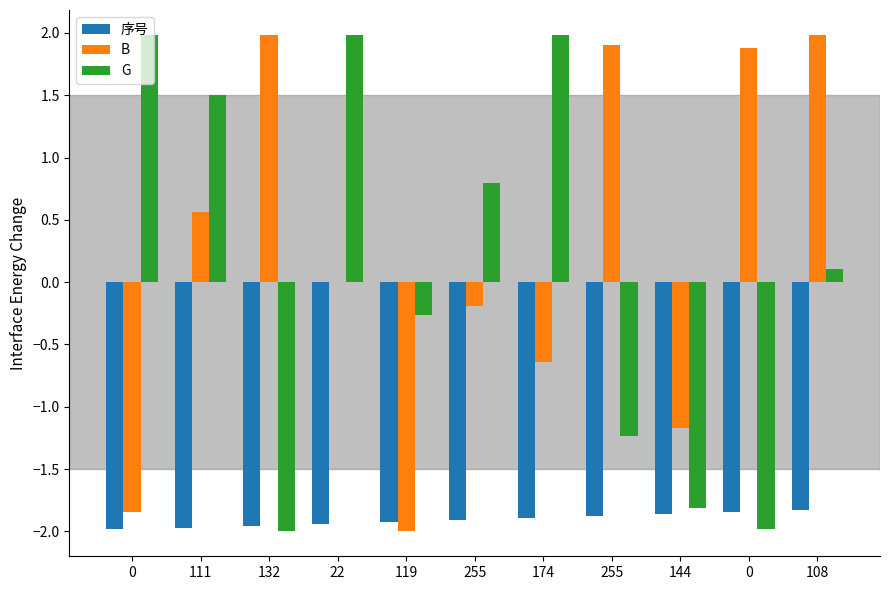

Reading left to right, extract all data points from this chart.

序号: -2.0	-2.0	-2.0	-1.9	-1.9	-1.9	-1.9	-1.9	-1.9	-1.8	-1.8
B: -1.8	0.6	2.0	0.0	-2.0	-0.2	-0.6	1.9	-1.2	1.9	2.0
G: 2.0	1.5	-2.0	2.0	-0.3	0.8	2.0	-1.2	-1.8	-2.0	0.1